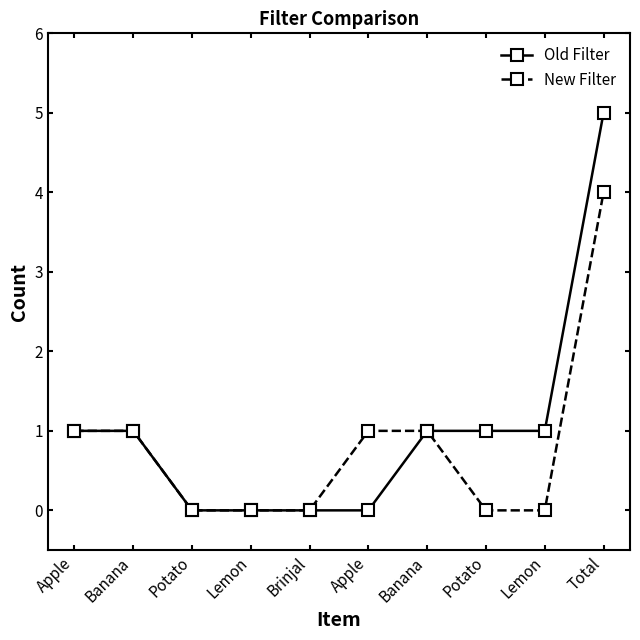

How many categories are shown in the chart?

10